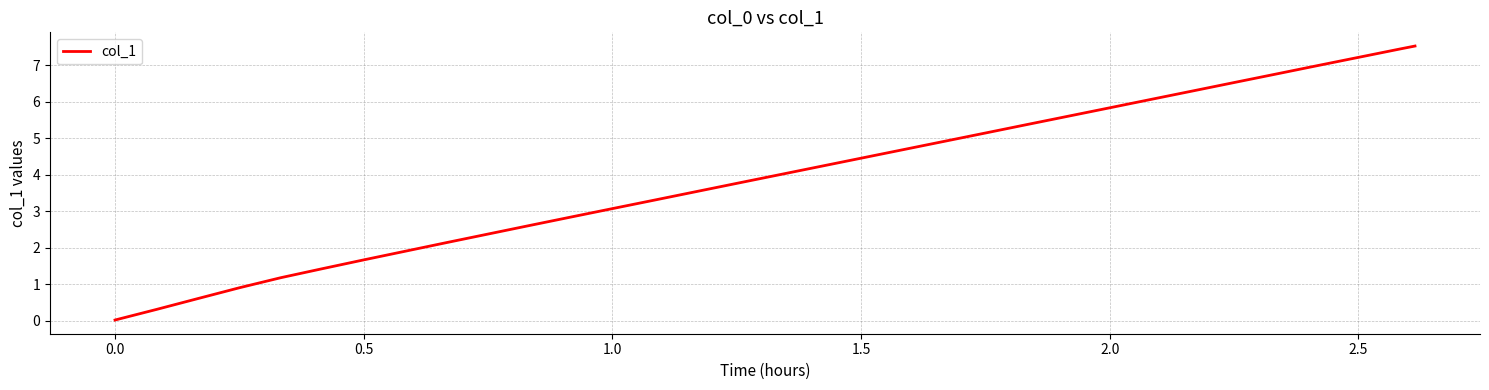

The value at 1.5 is 3.0. True or false?

False